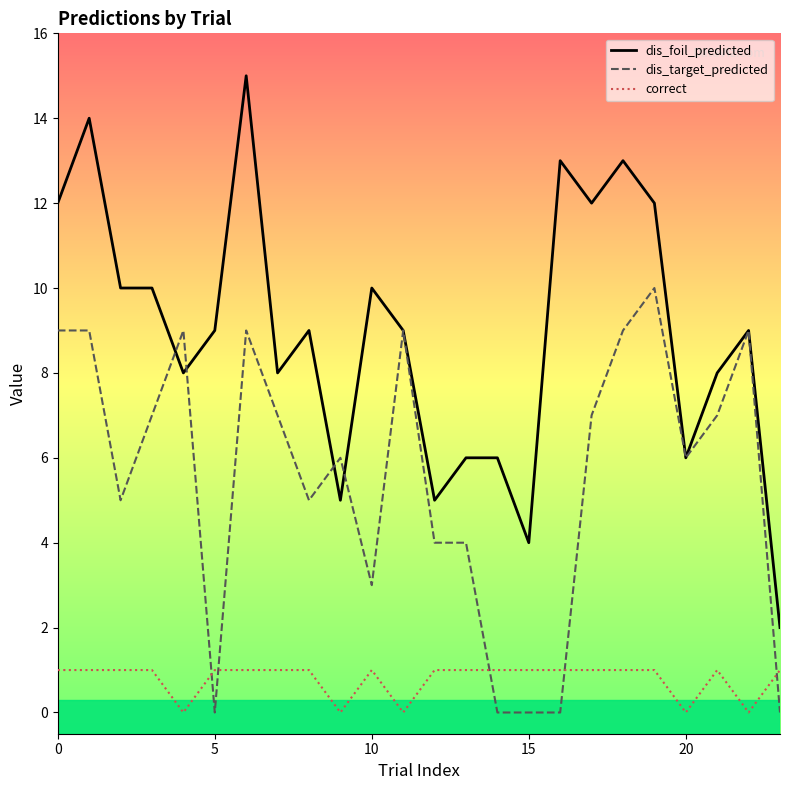

Rank the series by their average value, from lowest to highest.

correct, dis_target_predicted, dis_foil_predicted